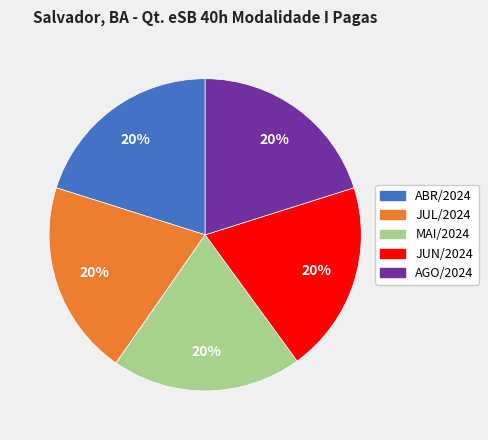

Is there any slice that represents more than half of the pie?

No